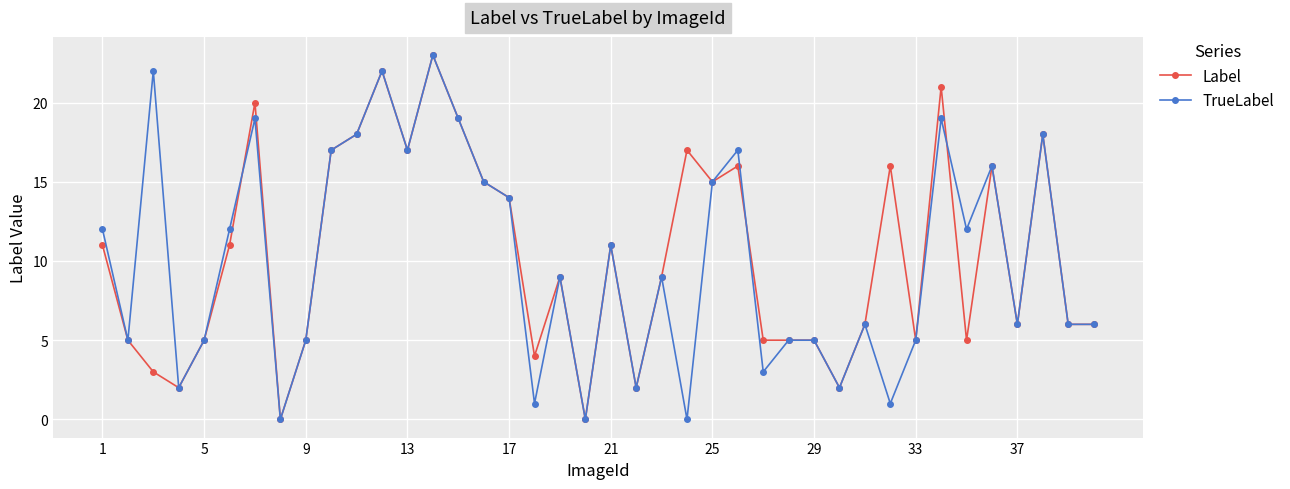

Which series has the largest total across all categories?

Label